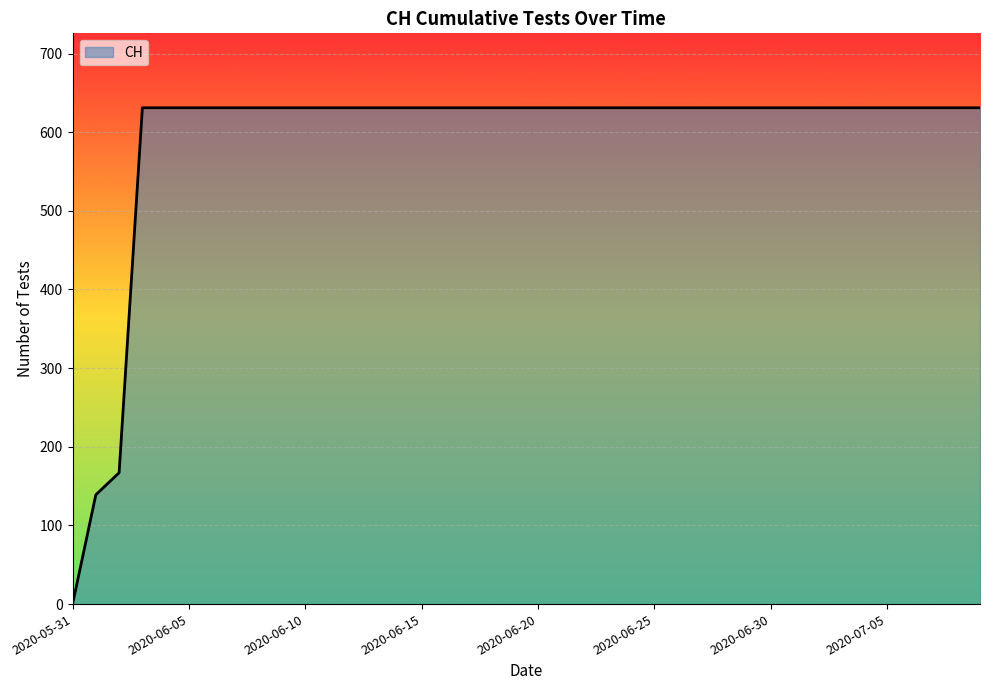

Does the chart have visible grid lines?

Yes